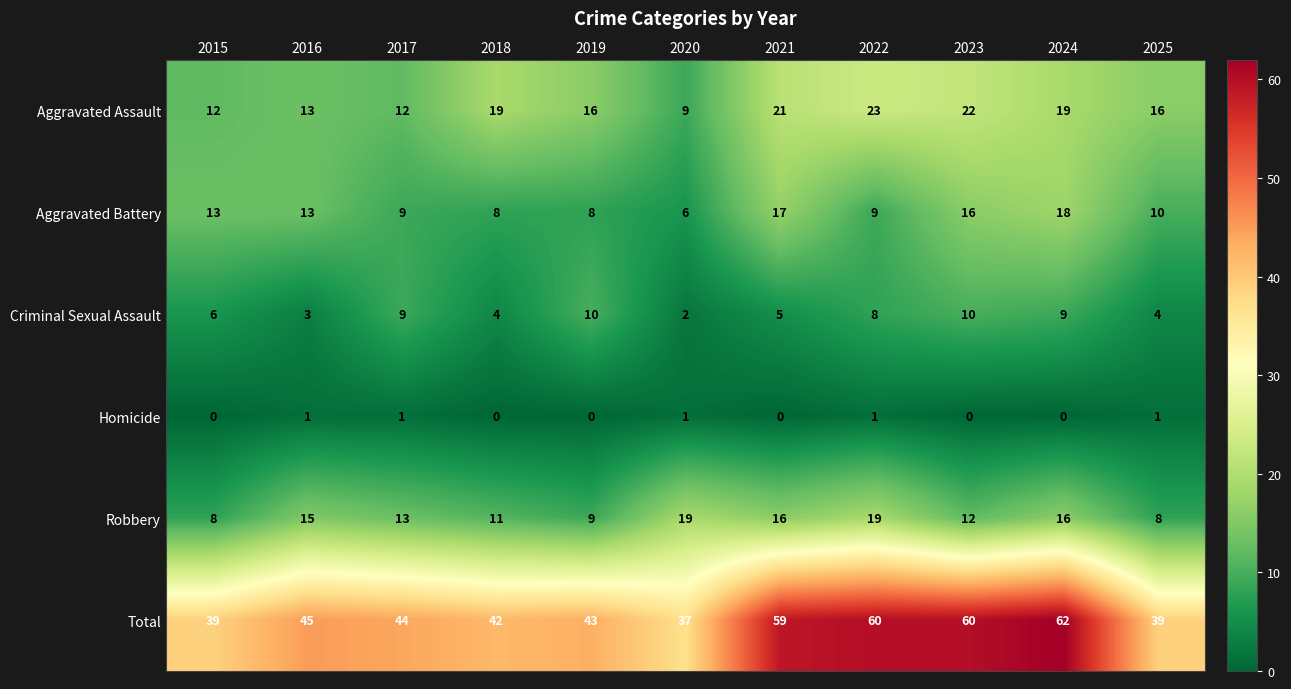

What is the difference between the highest and lowest values at 2021?

59